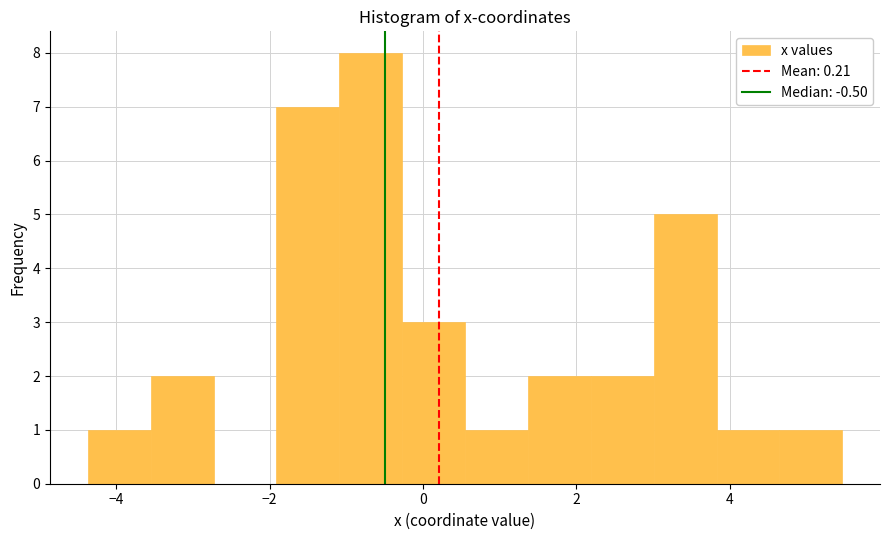

What is the height of the bar covering 4.6 to 5.4 on the x-axis? Neither the bar edges nor the heights are printed on the chart, so give them approximately, as read against the axes.

1